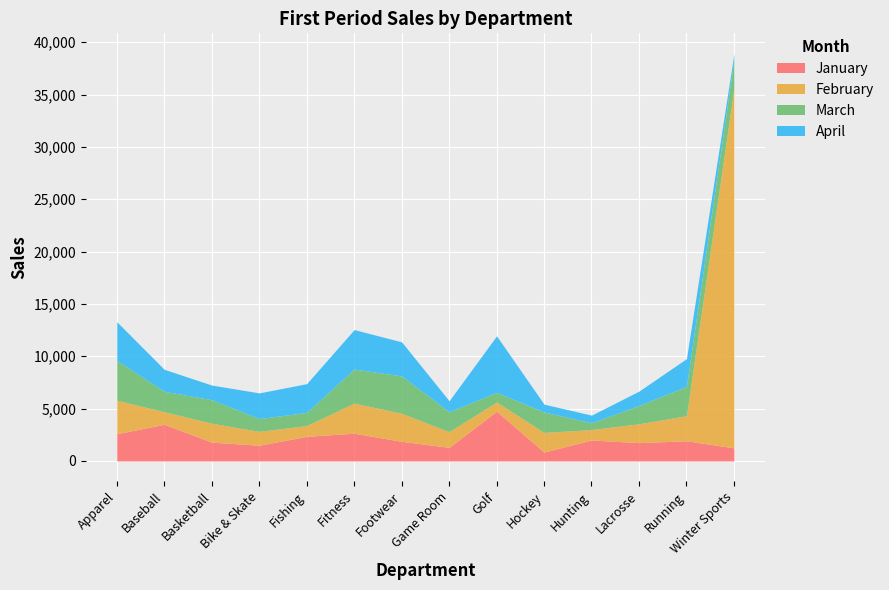

True or false: March and Worst intersect in this chart.

False